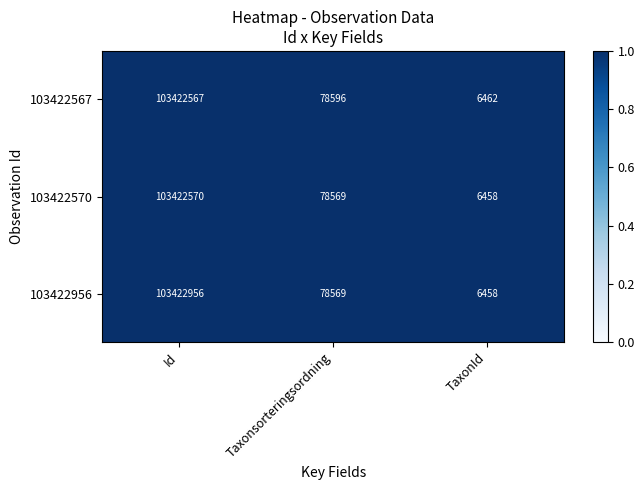

What is the total value across all series at Taxonsorteringsordning?

235734